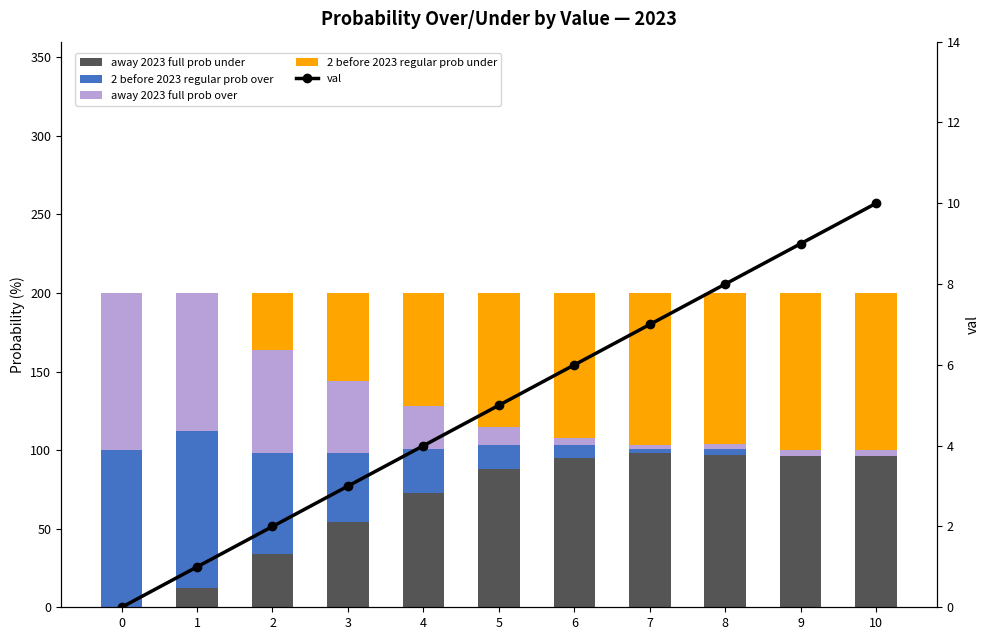

List the labels in order of 2 before 2023 regular prob under value, largest first.

9, 10, 7, 8, 6, 5, 4, 3, 2, 0, 1